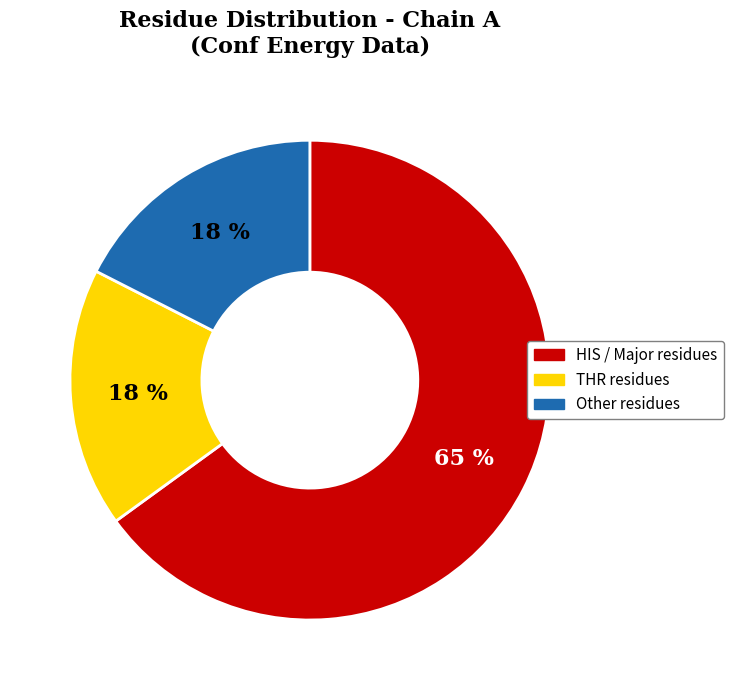

To the nearest percent, what is the difference between the largest and smallest slice percentages?

47%